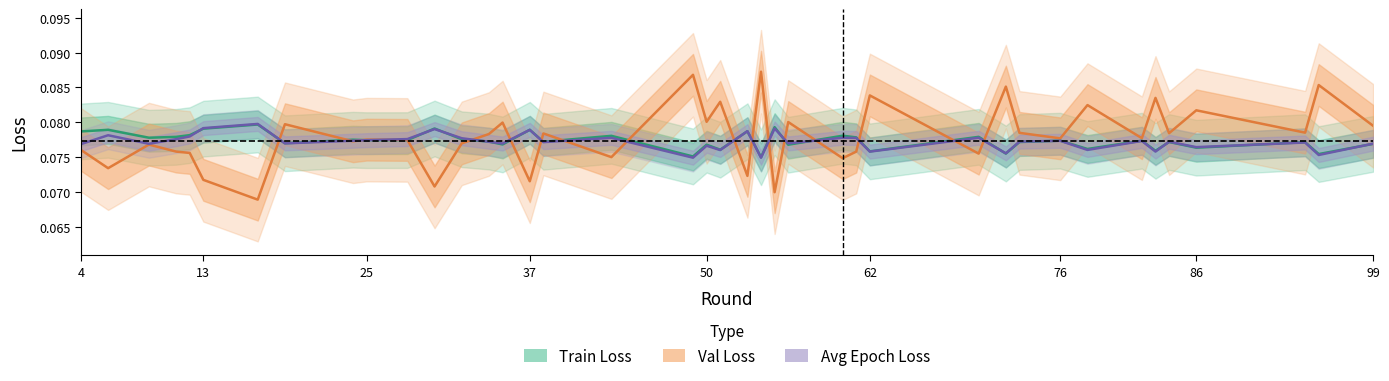

Is it true that Avg Epoch Loss equals 0.0 at 25?

False